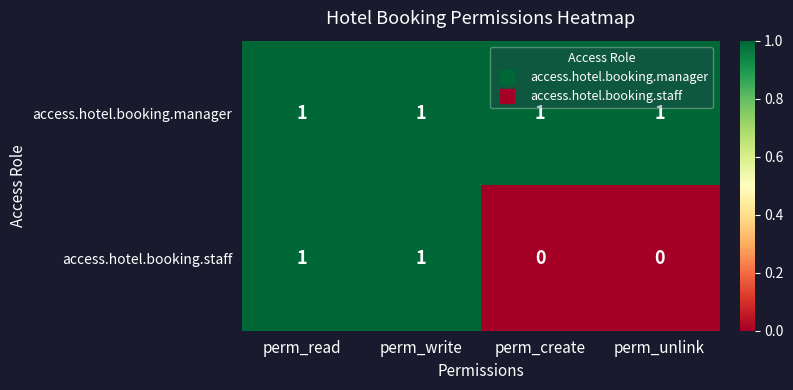

The access.hotel.booking.manager series shows 1 at perm_create. True or false?

True